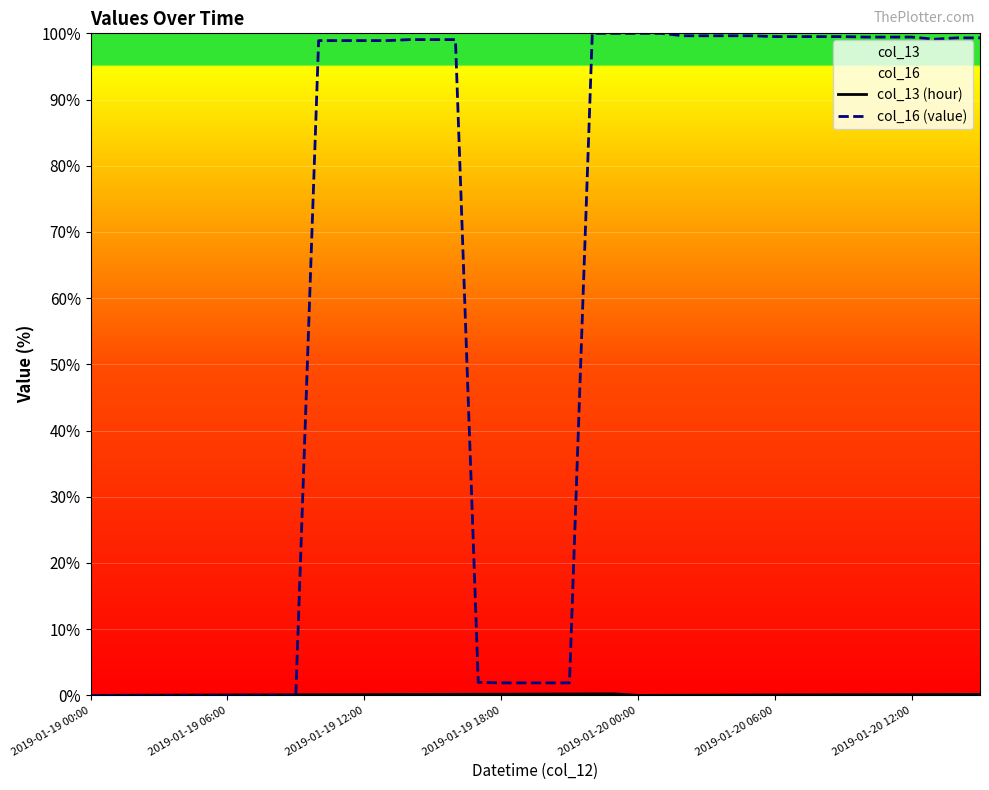

At which category is the sum across all series the highest?

23